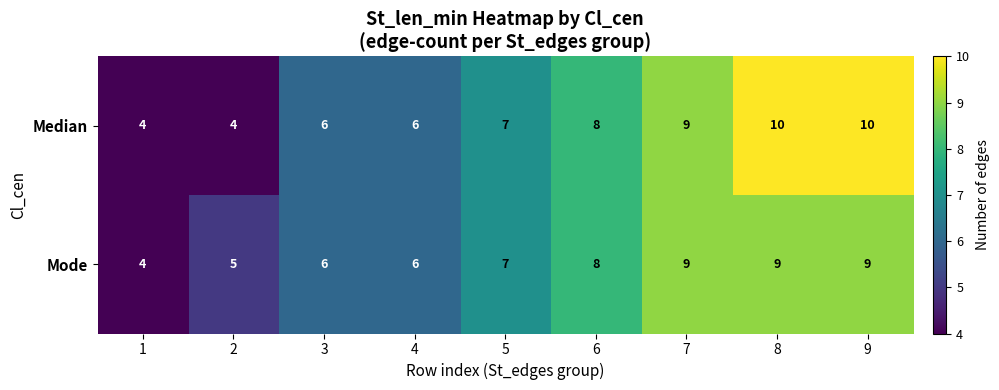

Which series has the largest range (max minus min)?

Median